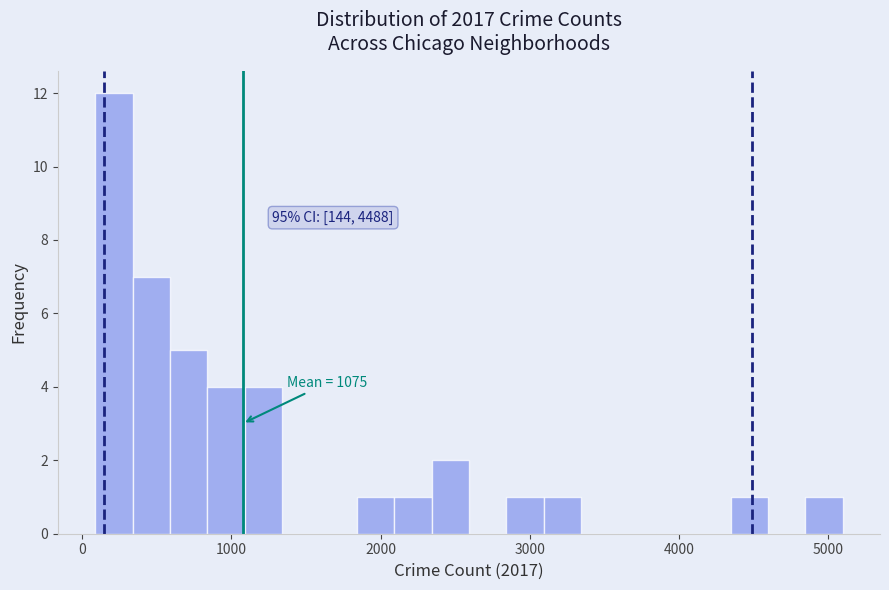

Read against the x-axis, roughly where is the centre of the tallest bar?

200